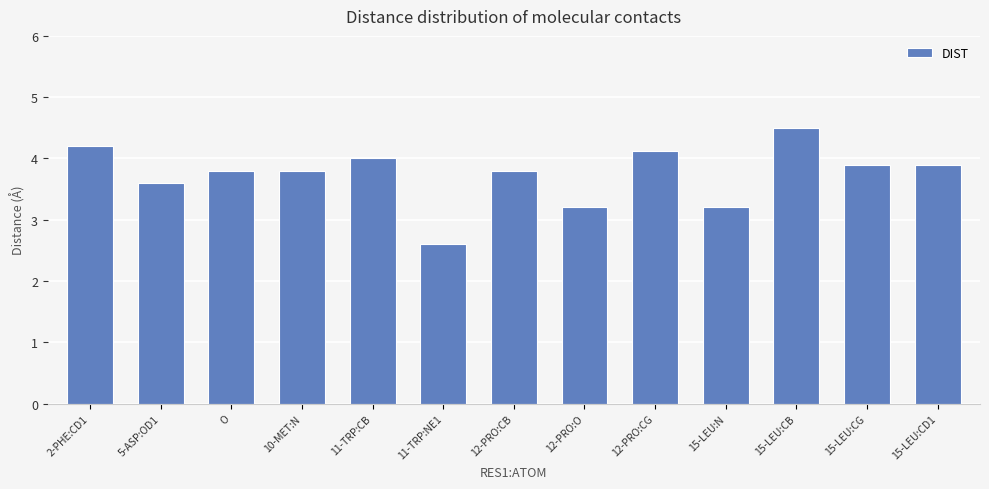

The chart shows a value of 3.9 at 15-LEU:CG. True or false?

True